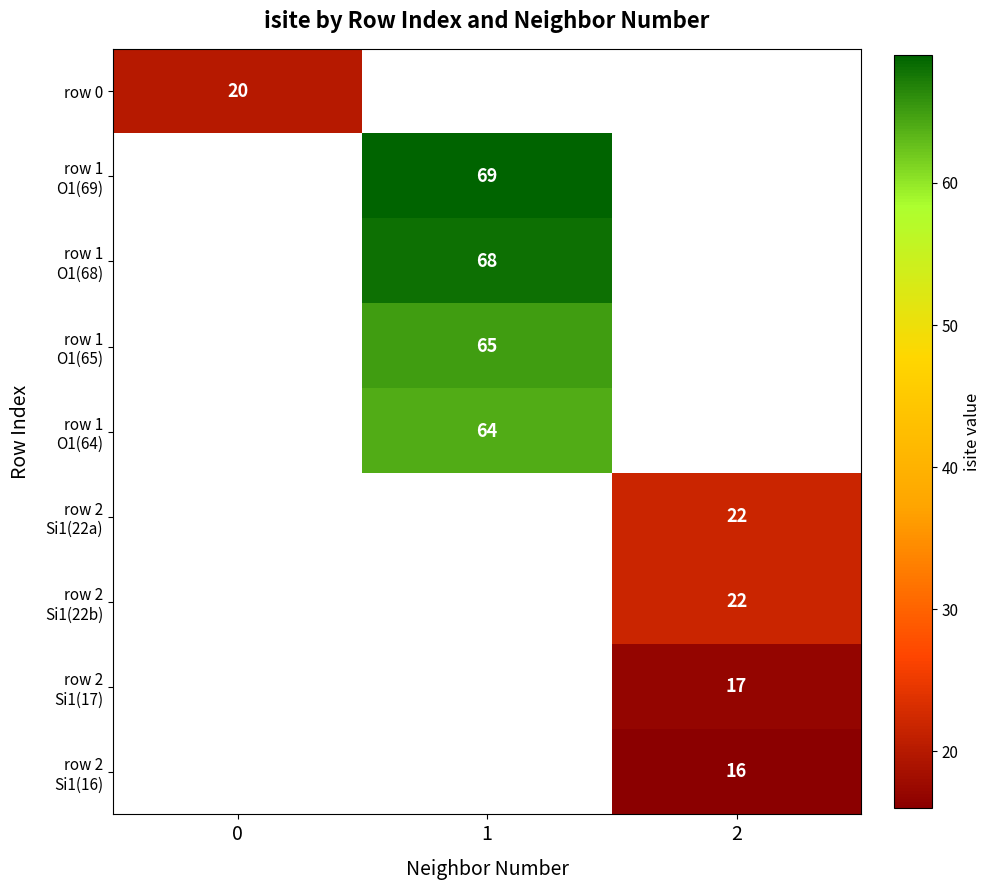

How many categories are shown in the chart?

3